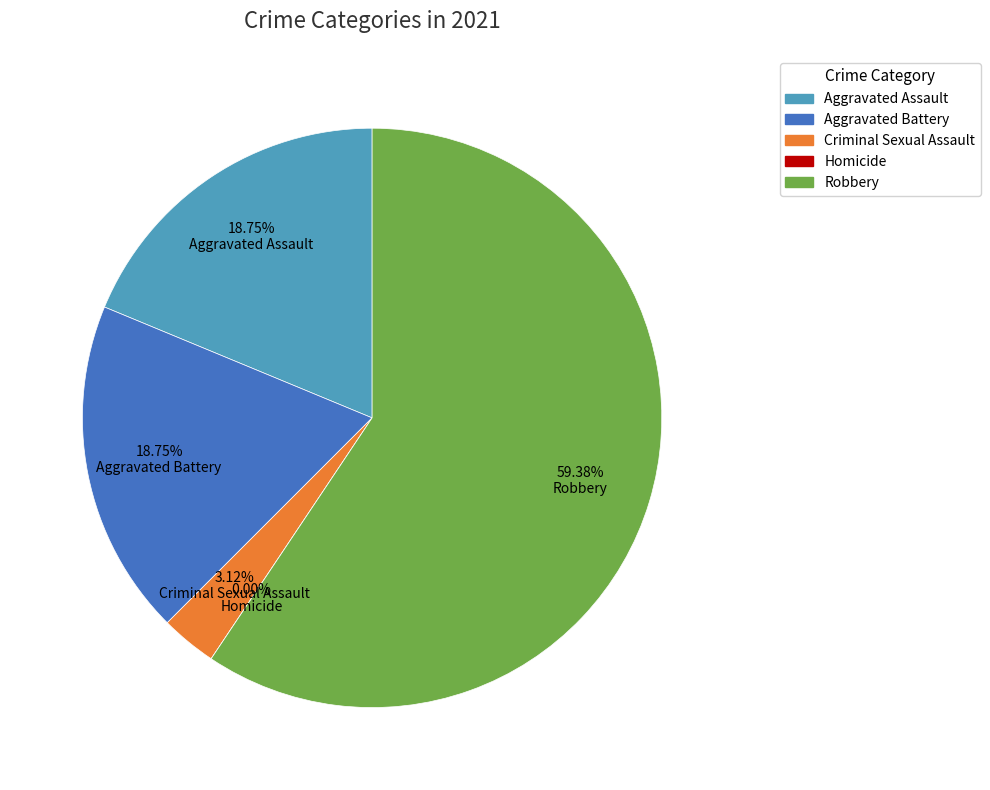

Is it true that Robbery is 59% of the pie?

True